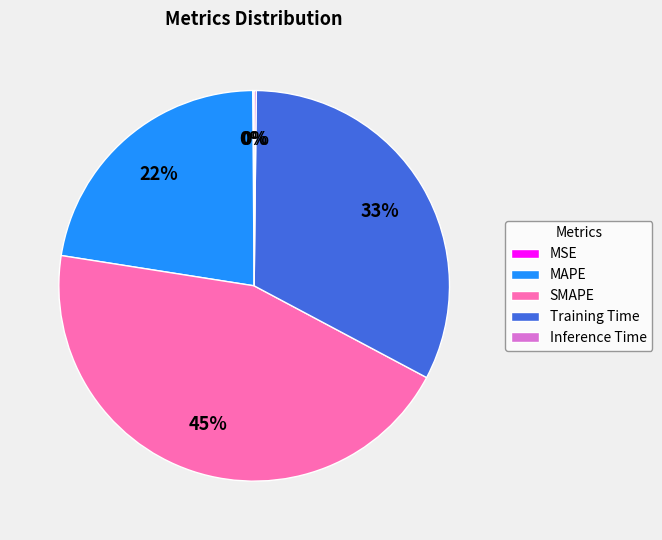

True or false: MAPE accounts for 22% of the total.

True